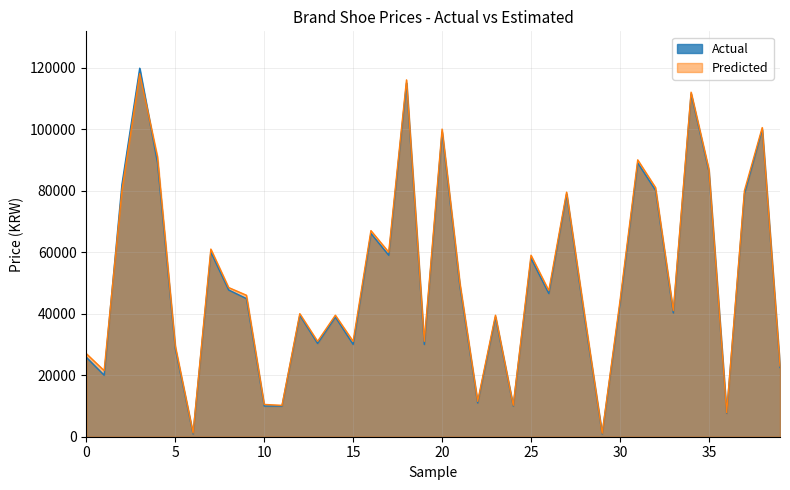

What is the difference between the highest and lowest values at 21?

1000